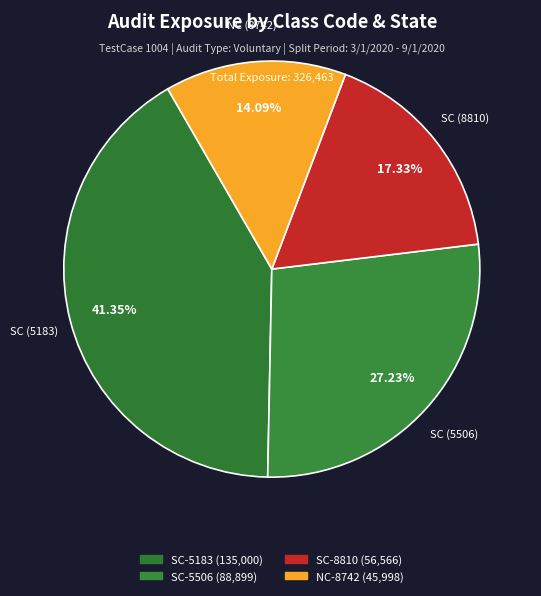

To the nearest percent, what is the difference between the largest and smallest slice percentages?

27%